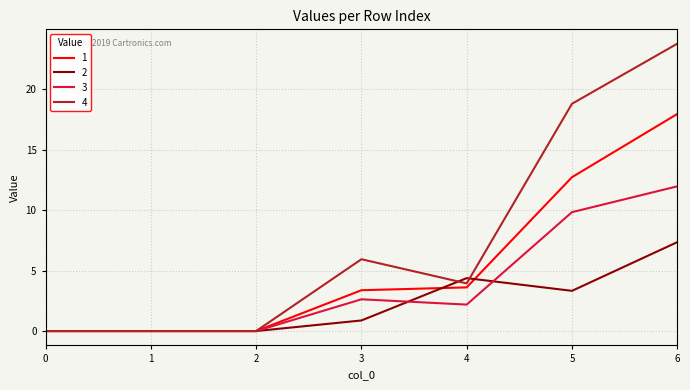

What are all the series names shown in the legend?

1, 2, 3, 4